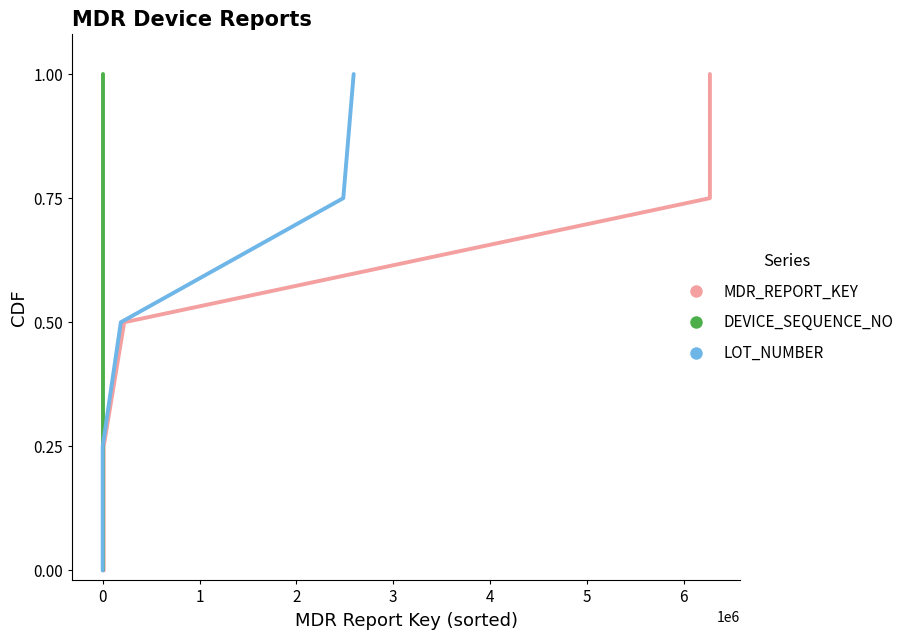

Count the number of categories in the chart.

5